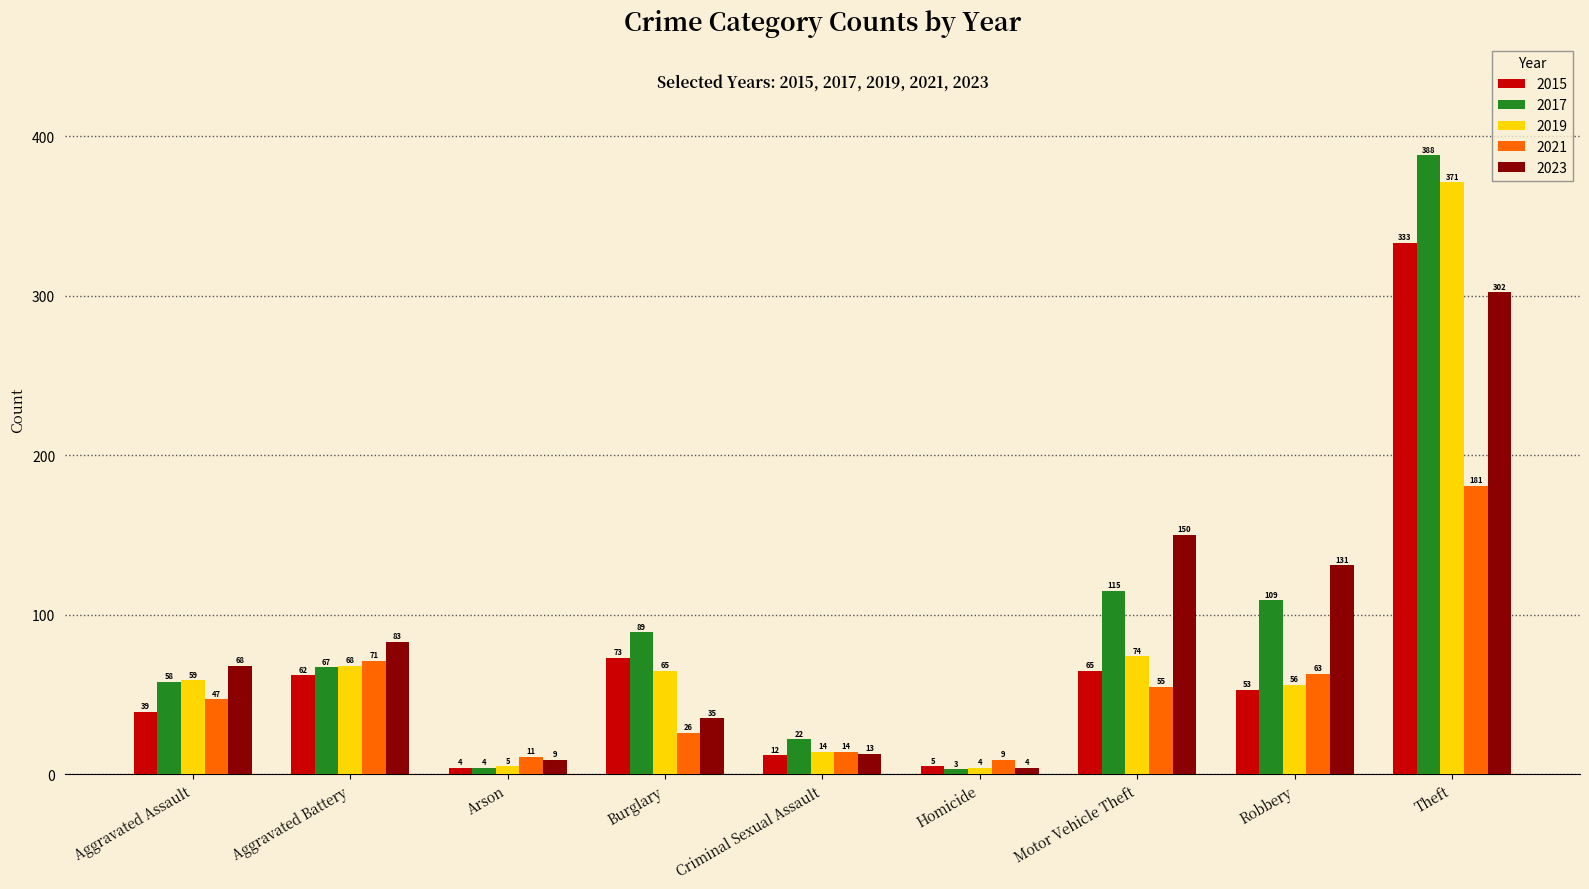

Which series has the largest total across all categories?

2017